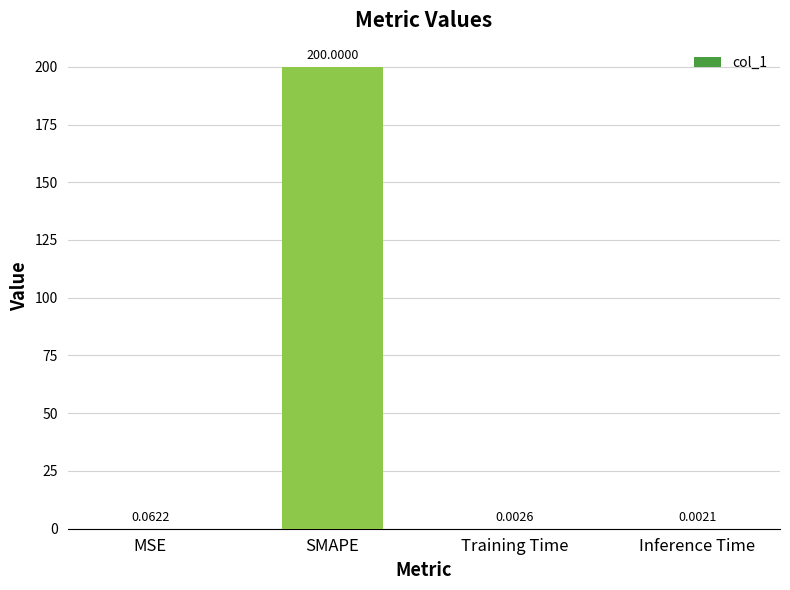

What is the sum of all values?

200.1